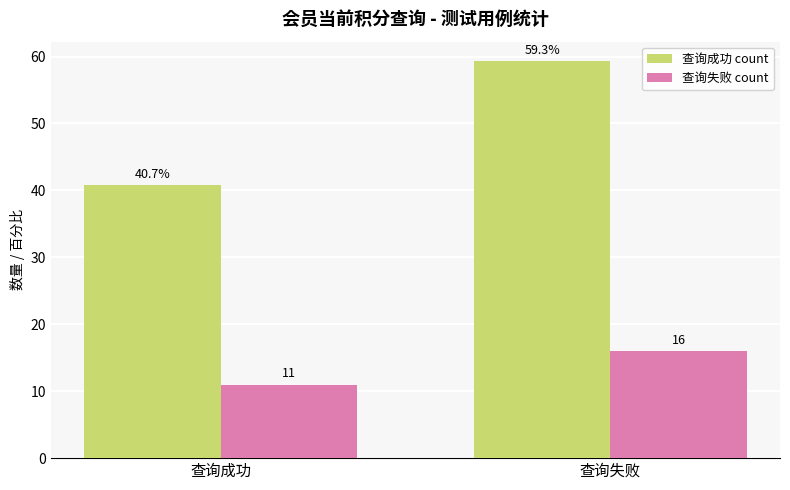

What position from the left is 查询成功?

1